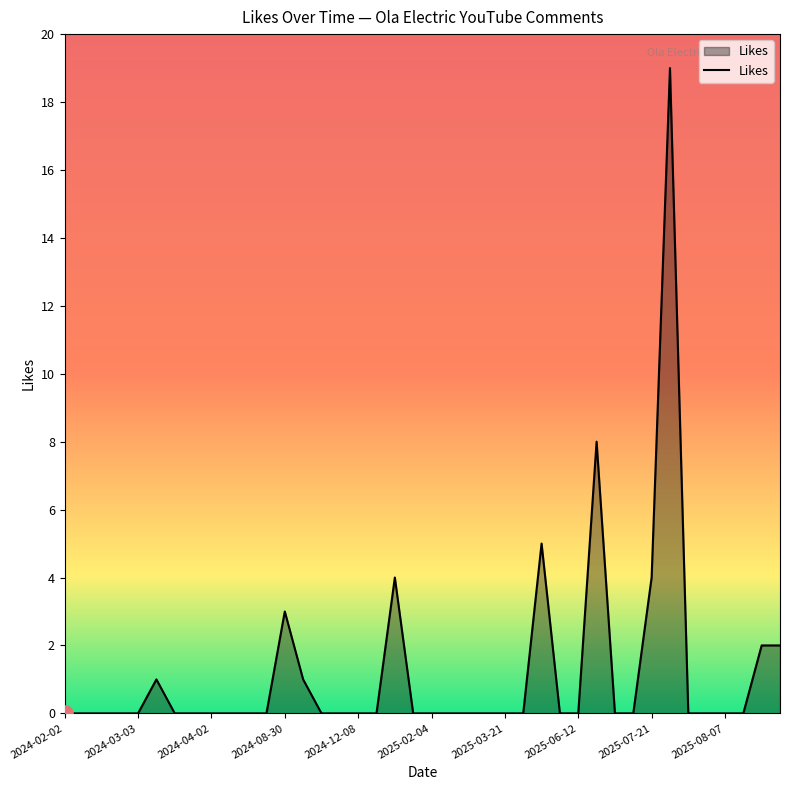

What is the maximum value shown in the chart?

19